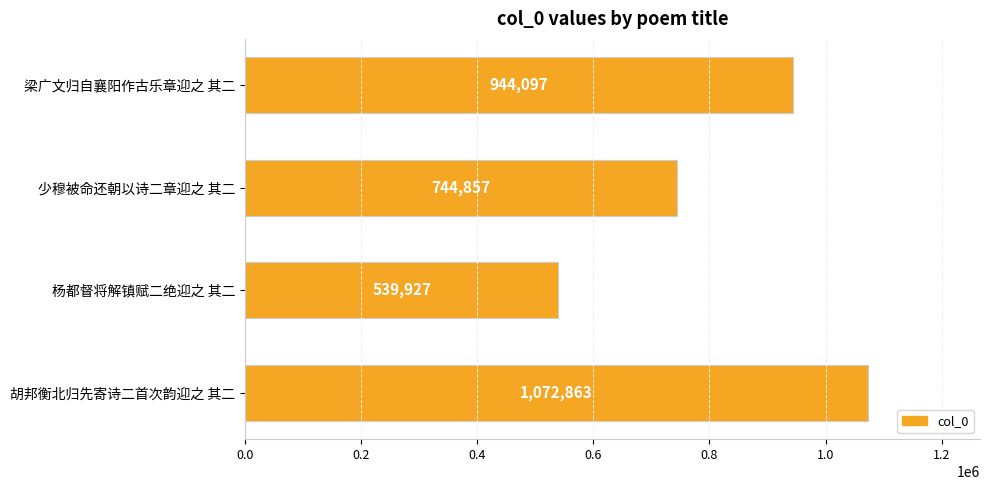

How many bars are there in total?

4